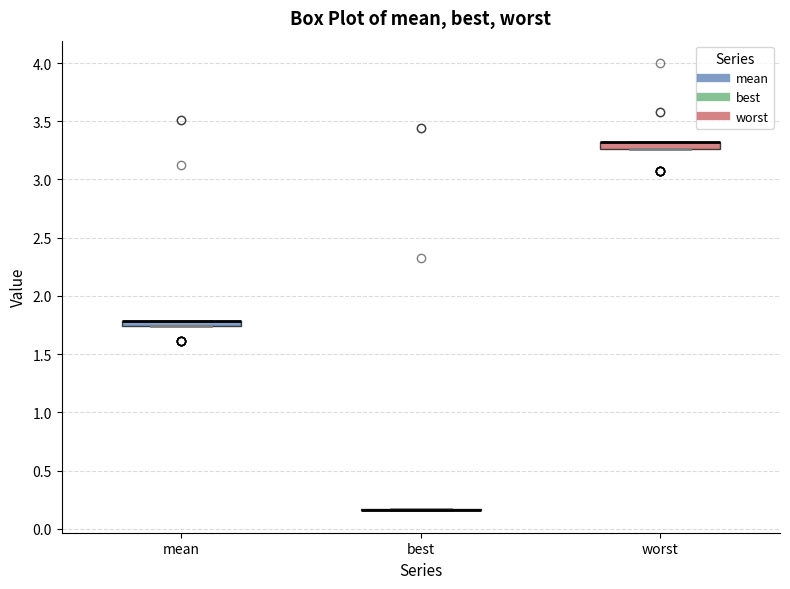

Where is the lower edge of the box for worst on the y-axis? The values are not printed on the chart, so give them approximately, as read against the axis.

3.25